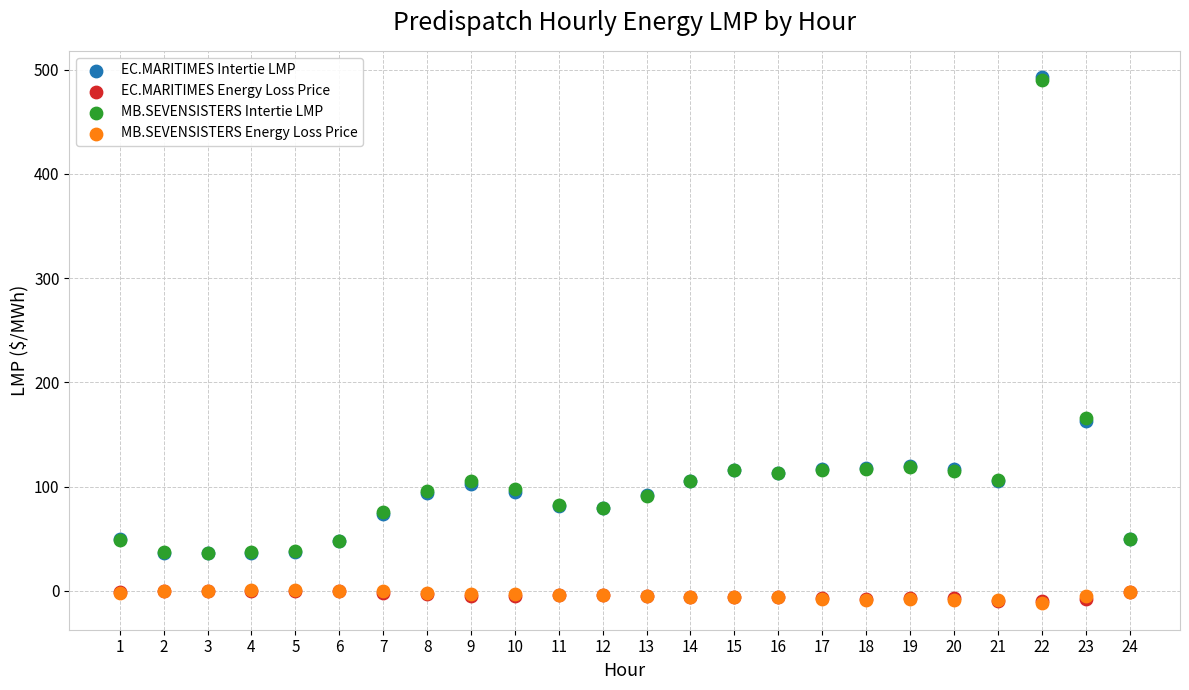

What are all the series names shown in the legend?

EC.MARITIMES Intertie LMP, EC.MARITIMES Energy Loss Price, MB.SEVENSISTERS Intertie LMP, MB.SEVENSISTERS Energy Loss Price